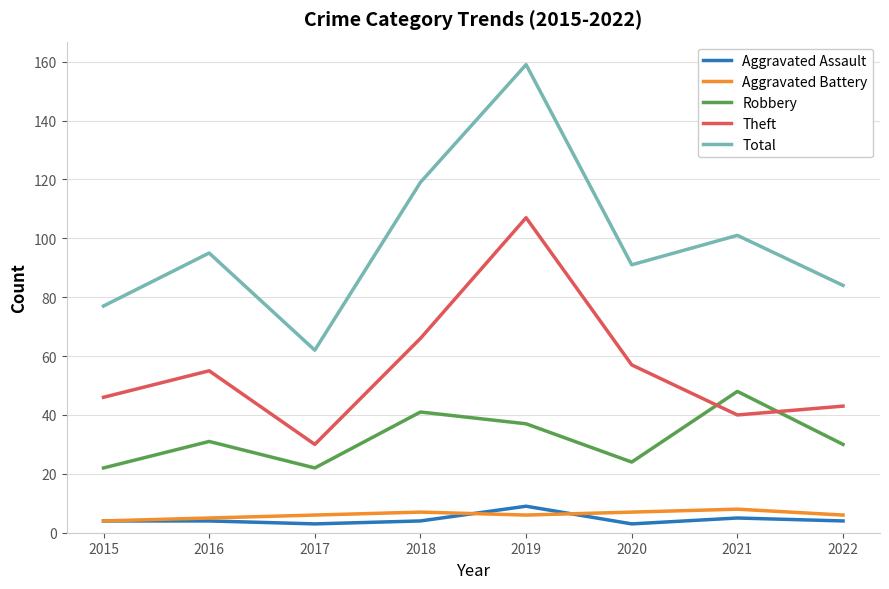

What is the highest value of the Aggravated Assault series?

9